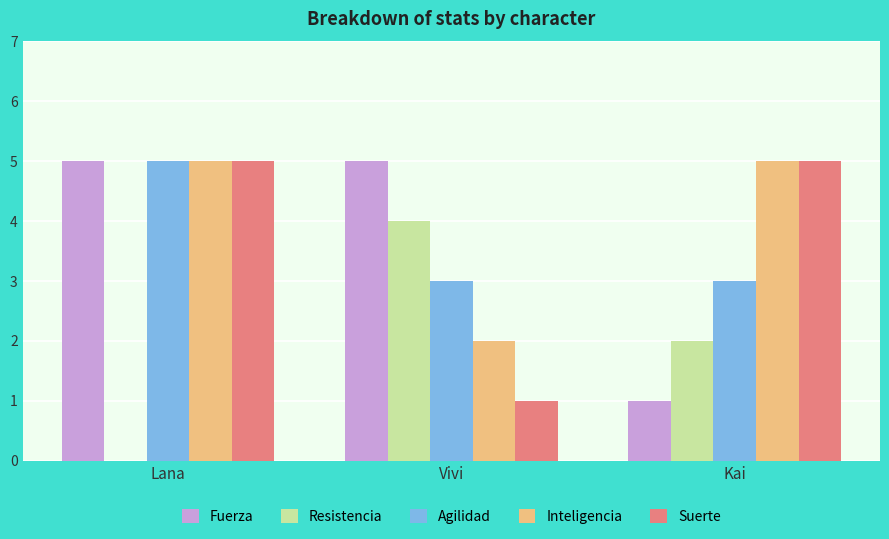

What is the approximate value of Agilidad at Vivi?

3